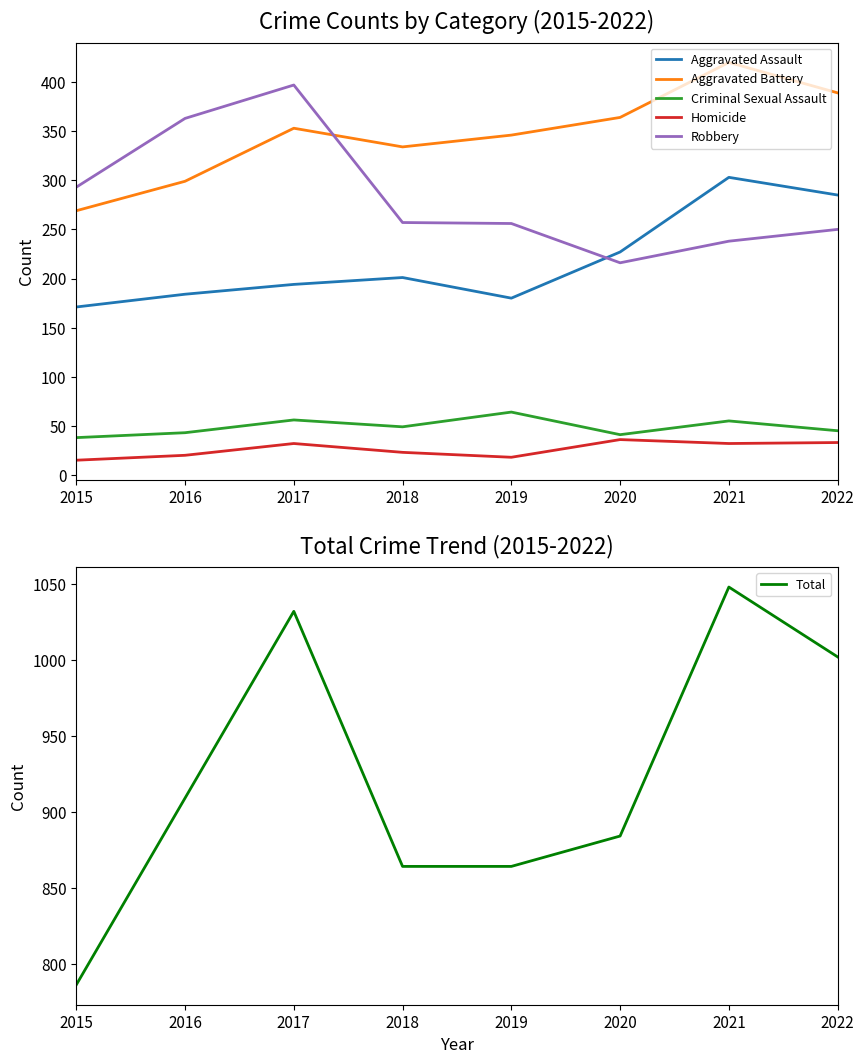

Which label corresponds to the smallest value in the chart?

2015